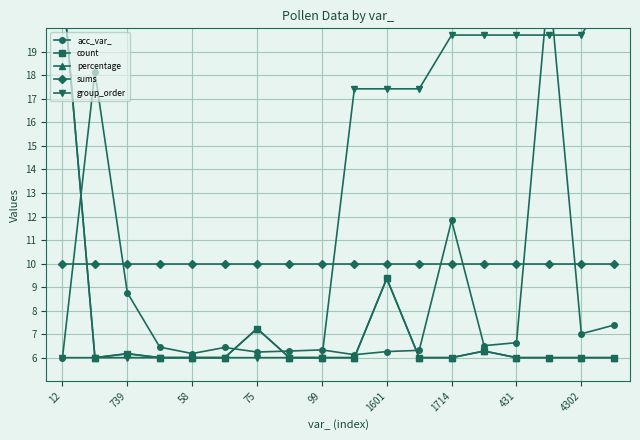

True or false: group_order and sums intersect in this chart.

True